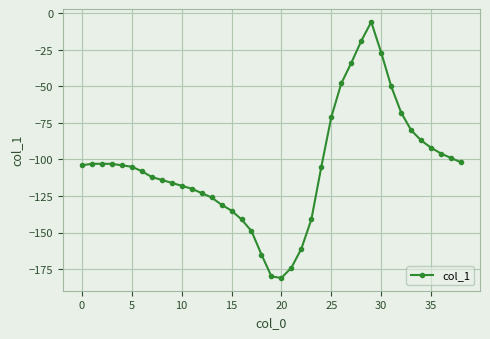

What is the maximum value shown in the chart?

-6